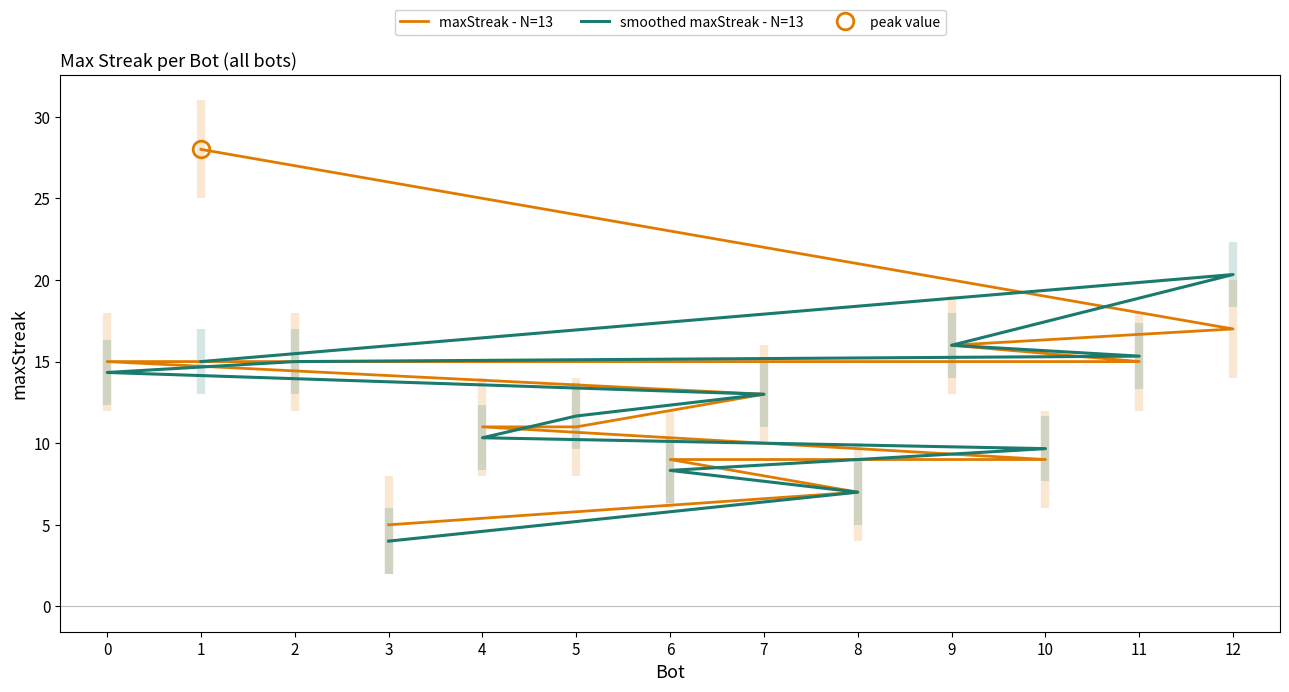

In smoothed maxStreak - N=13, how many points are higher than both neighbors (excluding endpoints)?

1